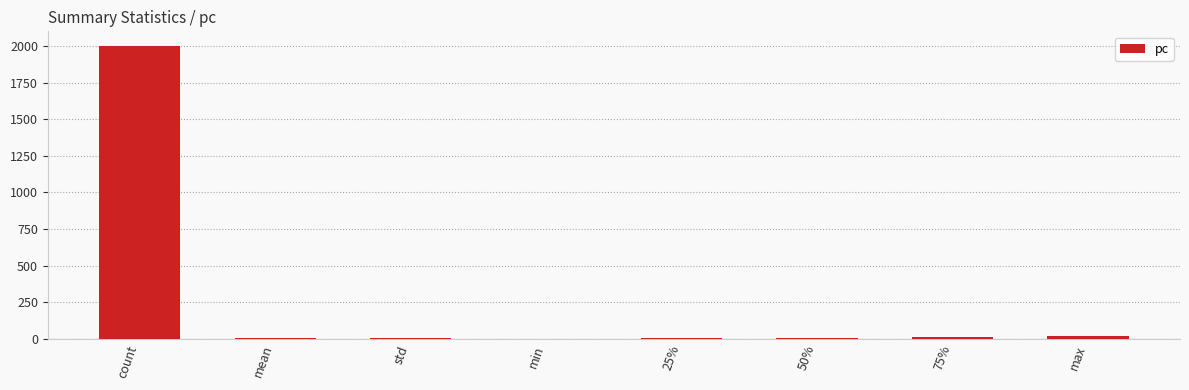

The chart shows a value of 1313.2 at count. True or false?

False